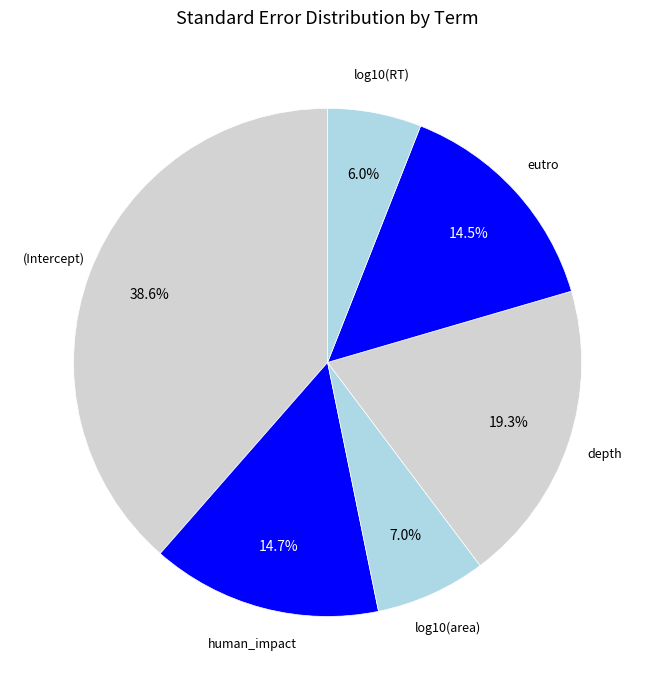

What is the largest slice in the pie chart?

(Intercept)